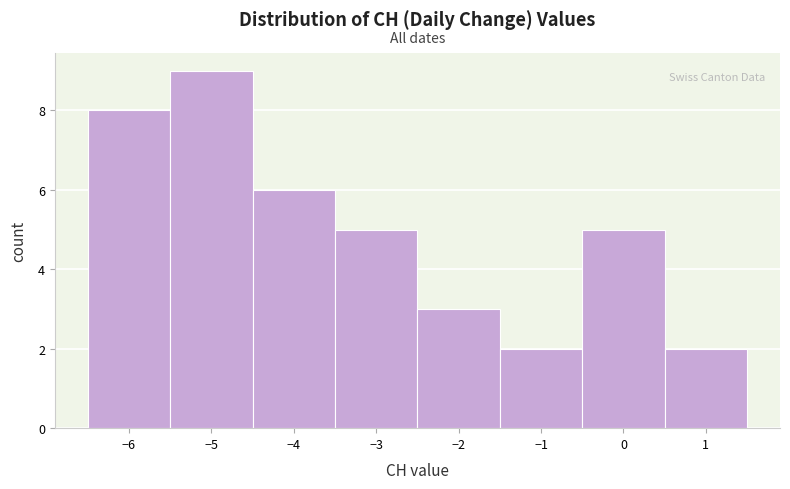

Reading left to right, transcribe this chart: for each bar, give the range it covers on the x-axis and its height. The values are not printed on the chart, so give them approximately, as read against the axis.

-6.5 to -5.5: 8
-5.5 to -4.5: 9
-4.5 to -3.5: 6
-3.5 to -2.5: 5
-2.5 to -1.5: 3
-1.5 to -0.5: 2
-0.5 to 0.5: 5
0.5 to 1.5: 2